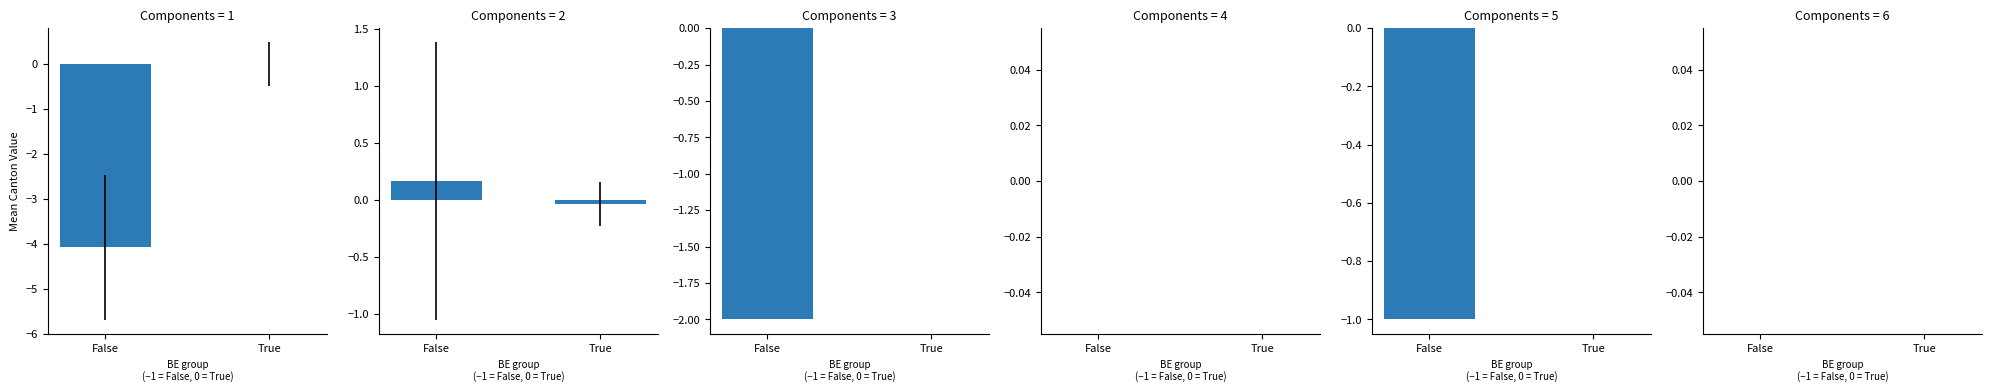

Which series changed the most between False and True?

CH